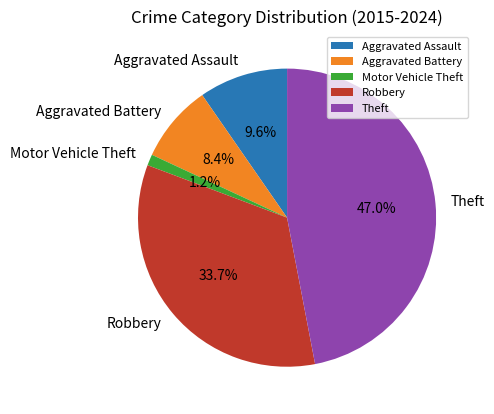

To the nearest percent, what is the difference between the Aggravated Battery and Robbery slice percentages?

25%